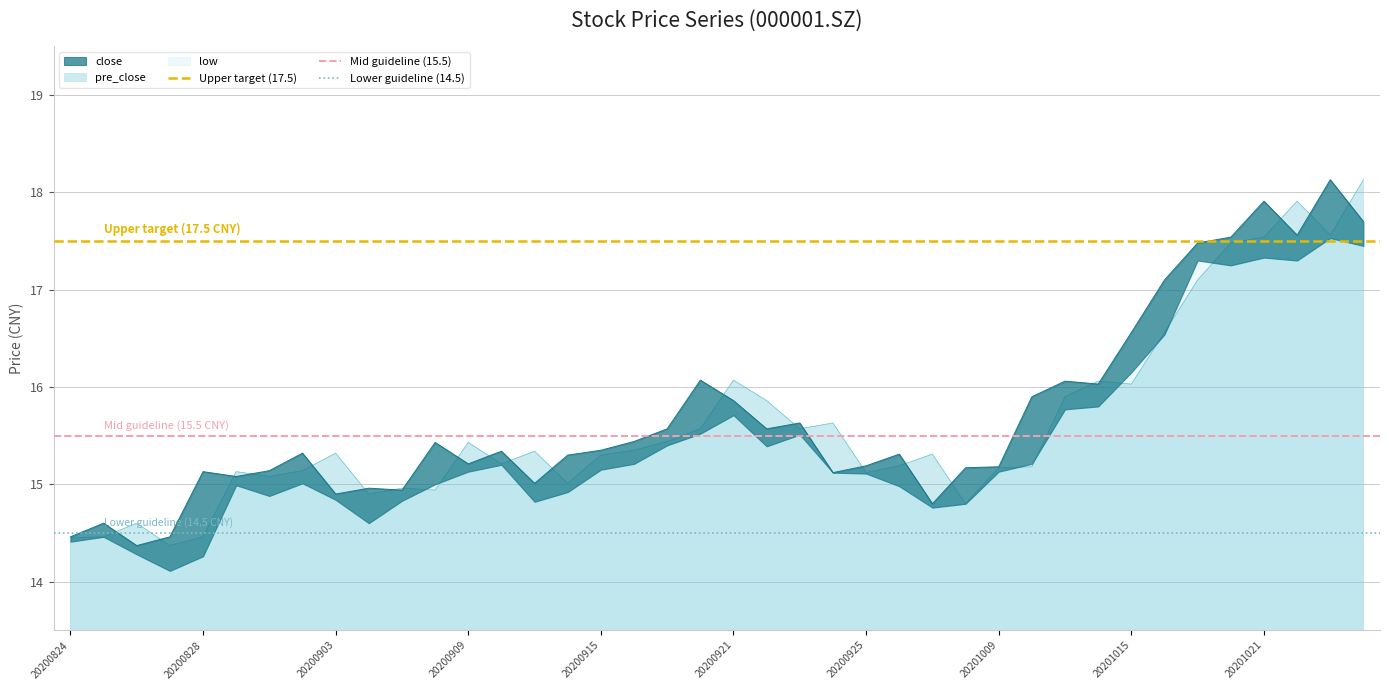

The value of pre_close at 20200915 is 23.8. True or false?

False